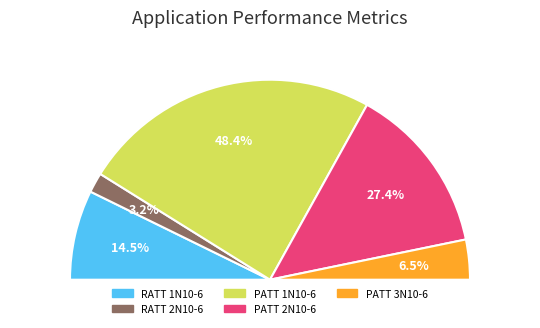

Which has a higher value, RATT 1N10-6 or PATT 3N10-6?

RATT 1N10-6